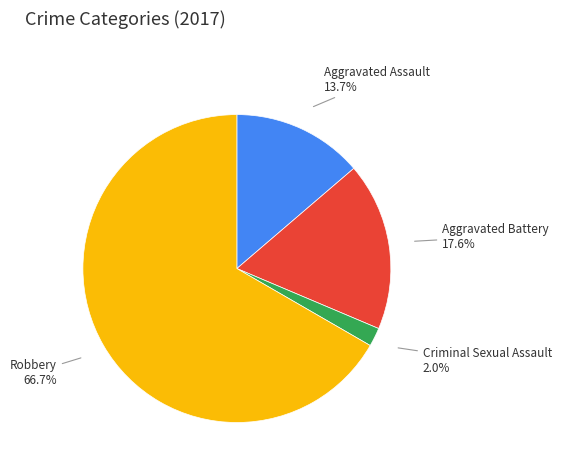

How many segments does this pie chart have?

4